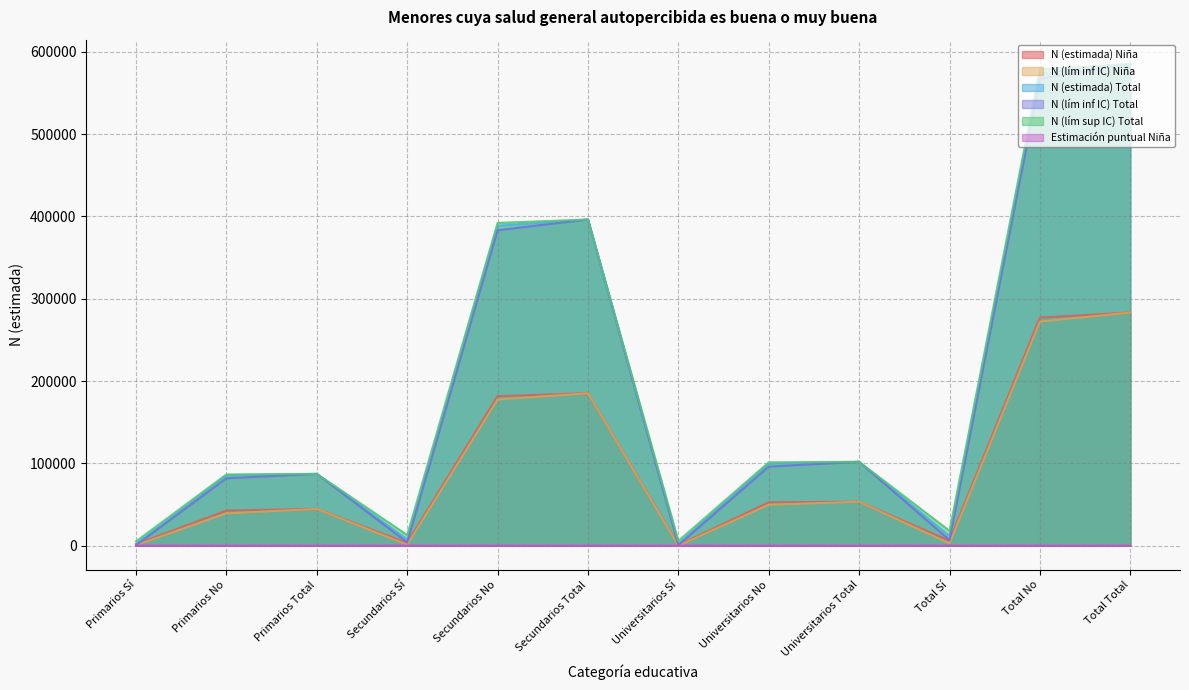

Where is N (estimada) Total nearest to the value 293659?

Secundarios No